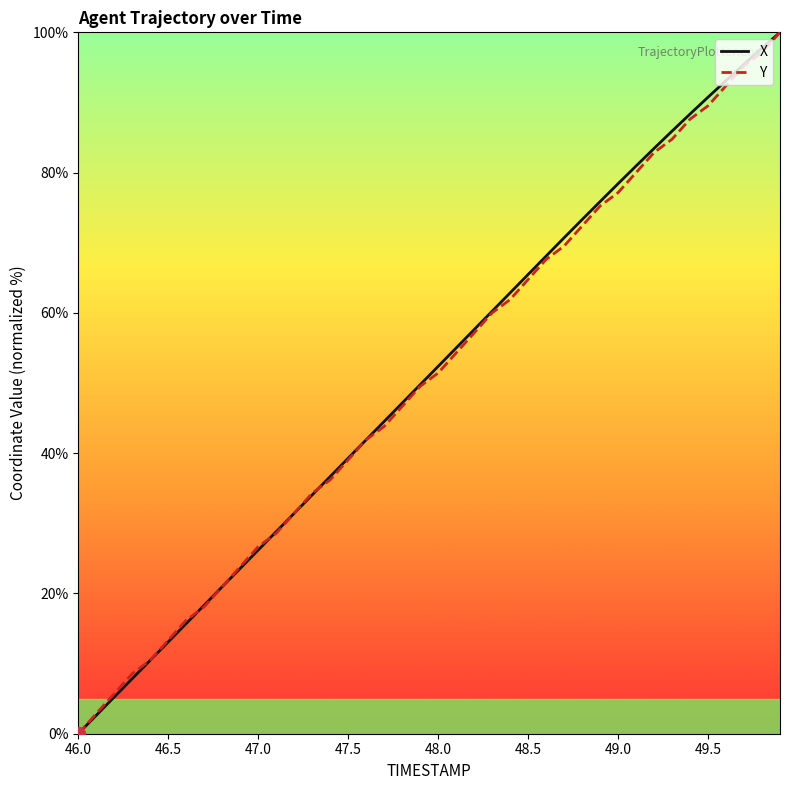

What is the highest value of the Y series?

100.0